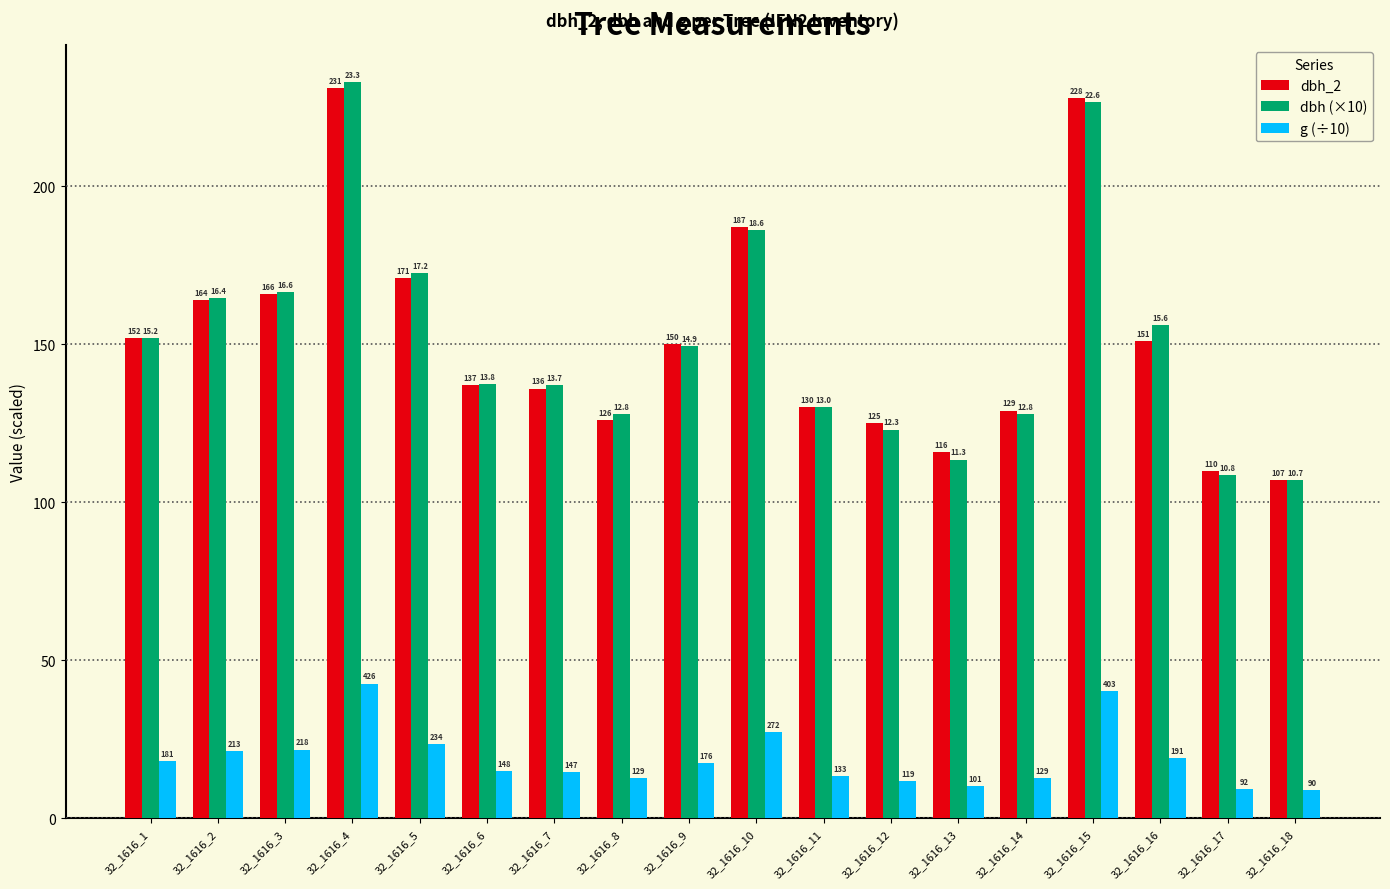

What is the value of the g (÷10) bar at the 4th from the left?

42.6